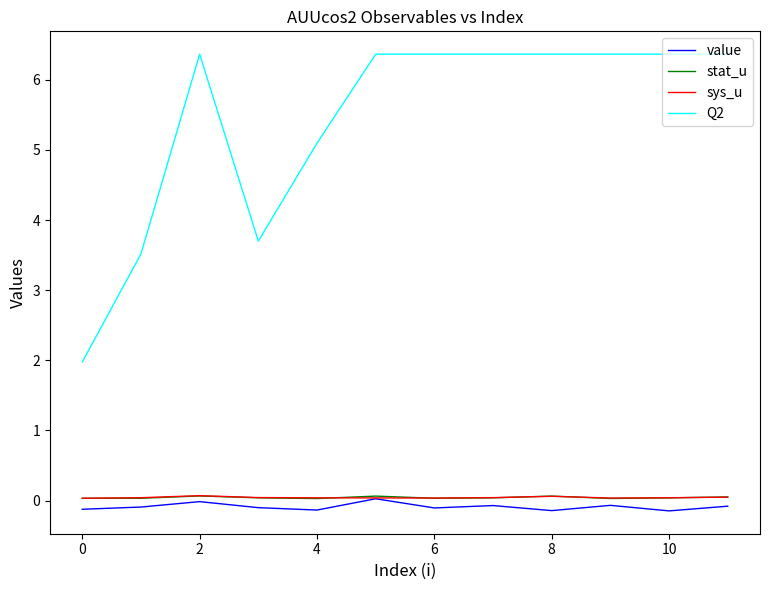

Which series has the largest total across all categories?

Q2